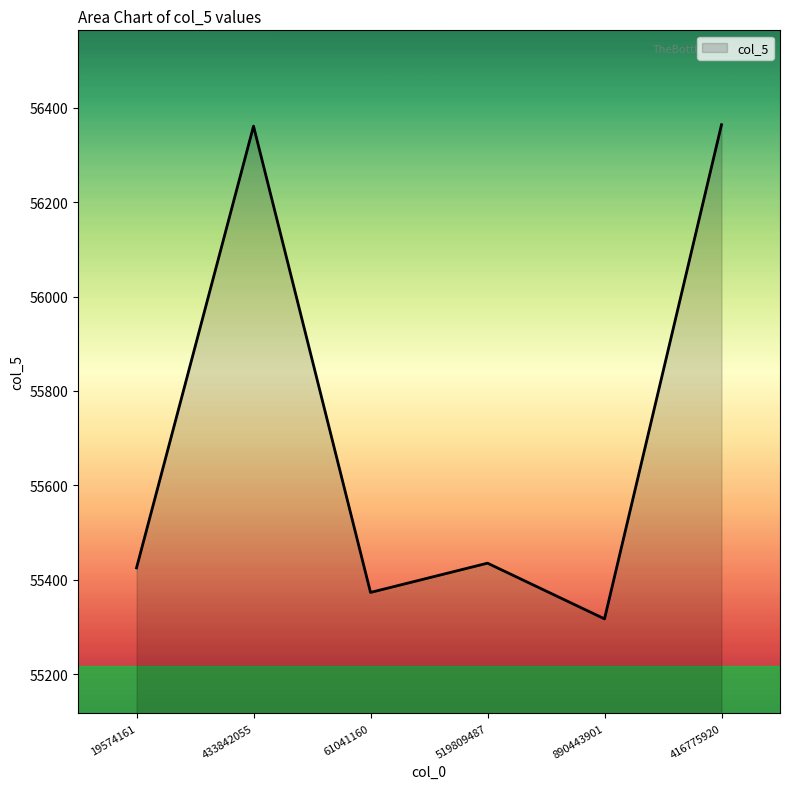

True or false: the data shows 88215 at 890443901.

False